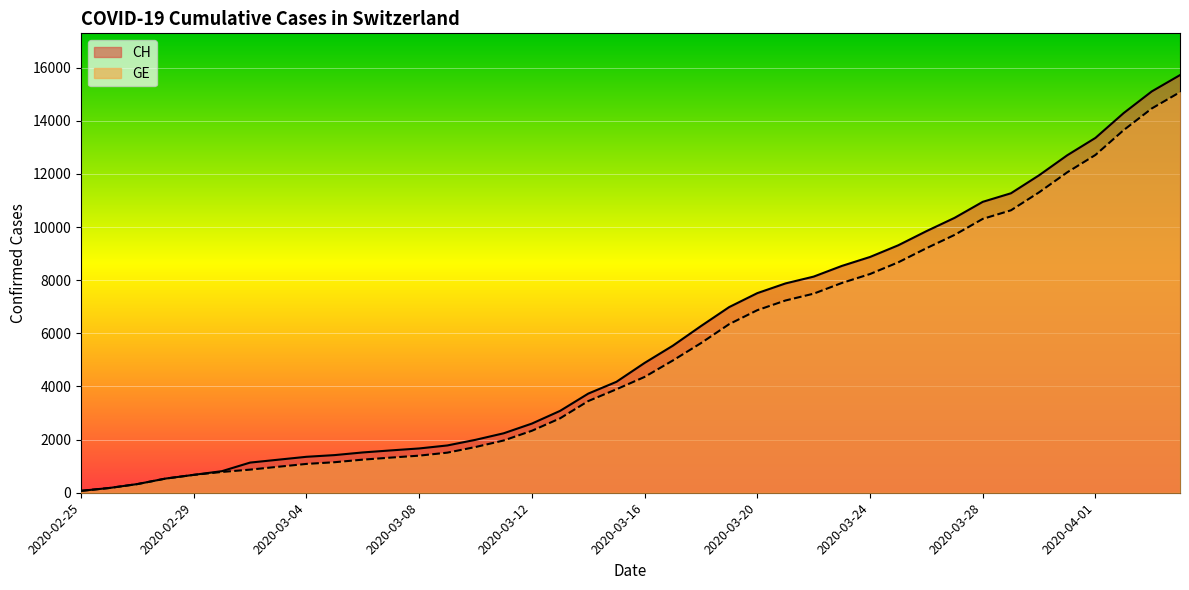

List the series in order of their overall mean, lowest first.

GE, CH